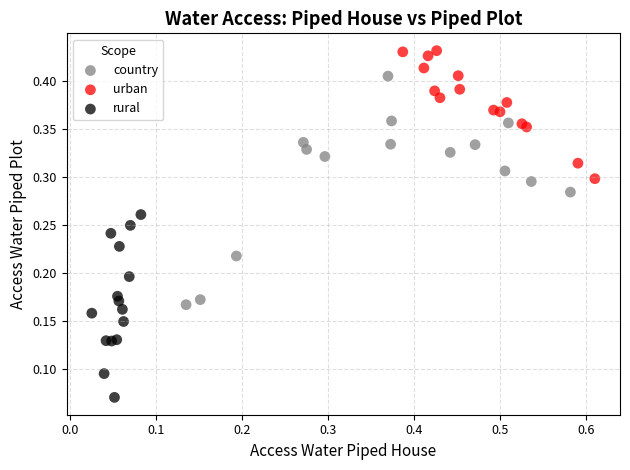

Which series has the largest Y range (max minus min)?

country